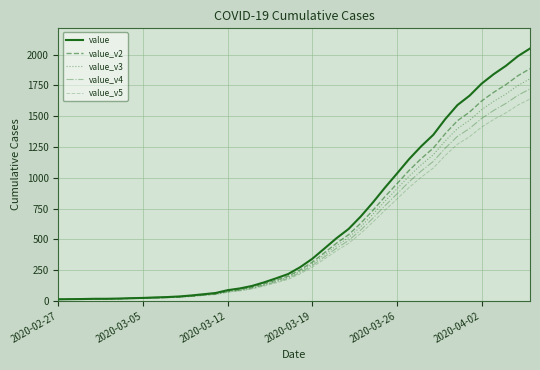

True or false: value and value_v3 intersect in this chart.

False